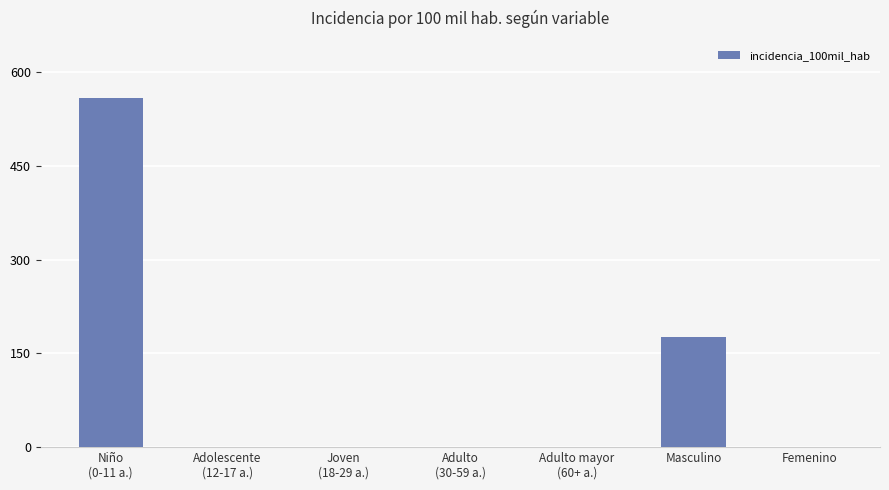

At which label is the value closest to 279?

Masculino